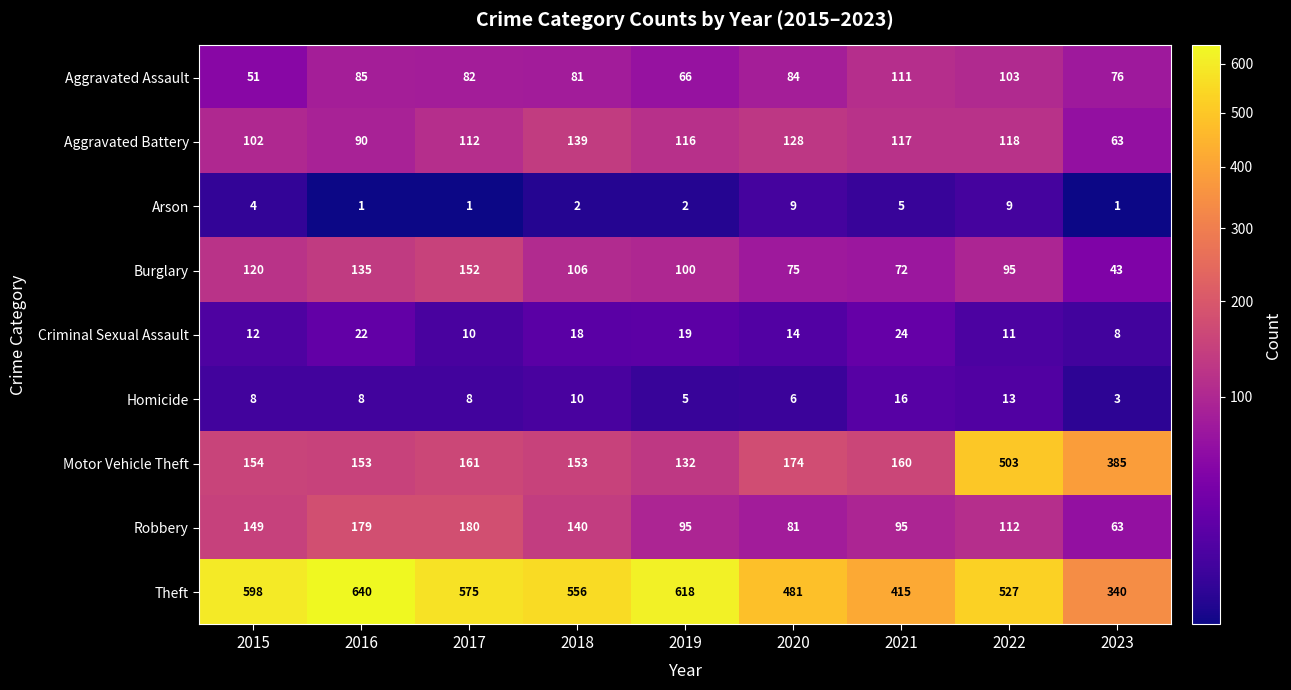

Where is Aggravated Battery nearest to the value 101?

2015